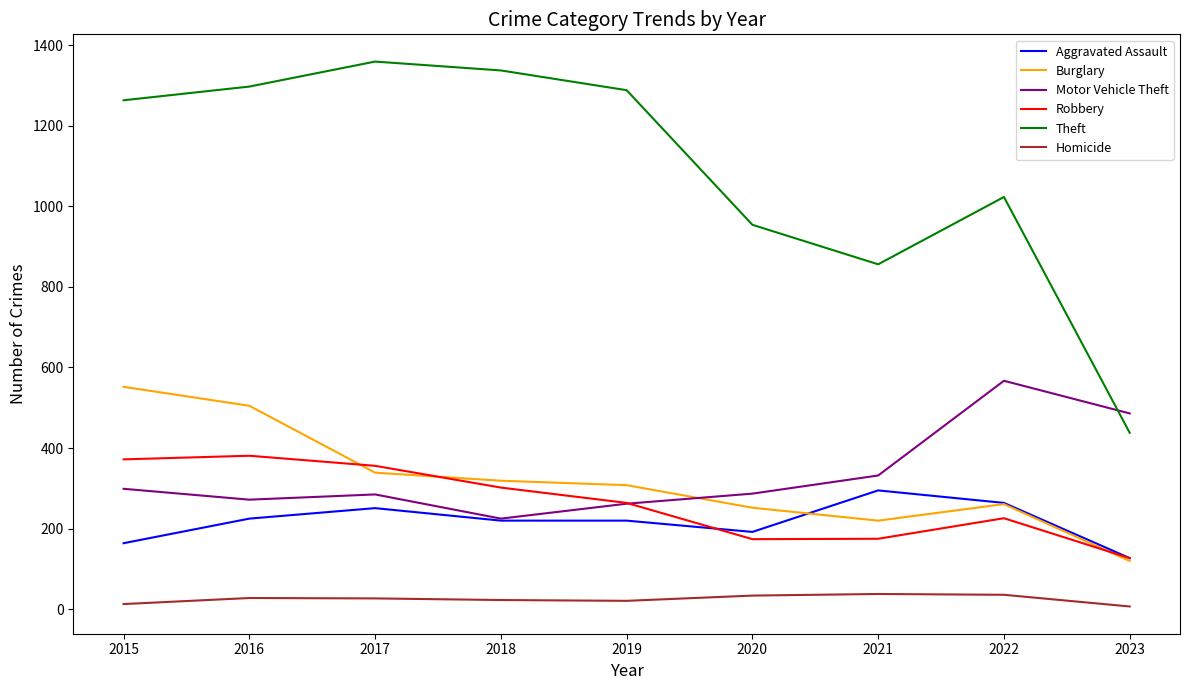

What is the maximum value shown in the chart?

1359